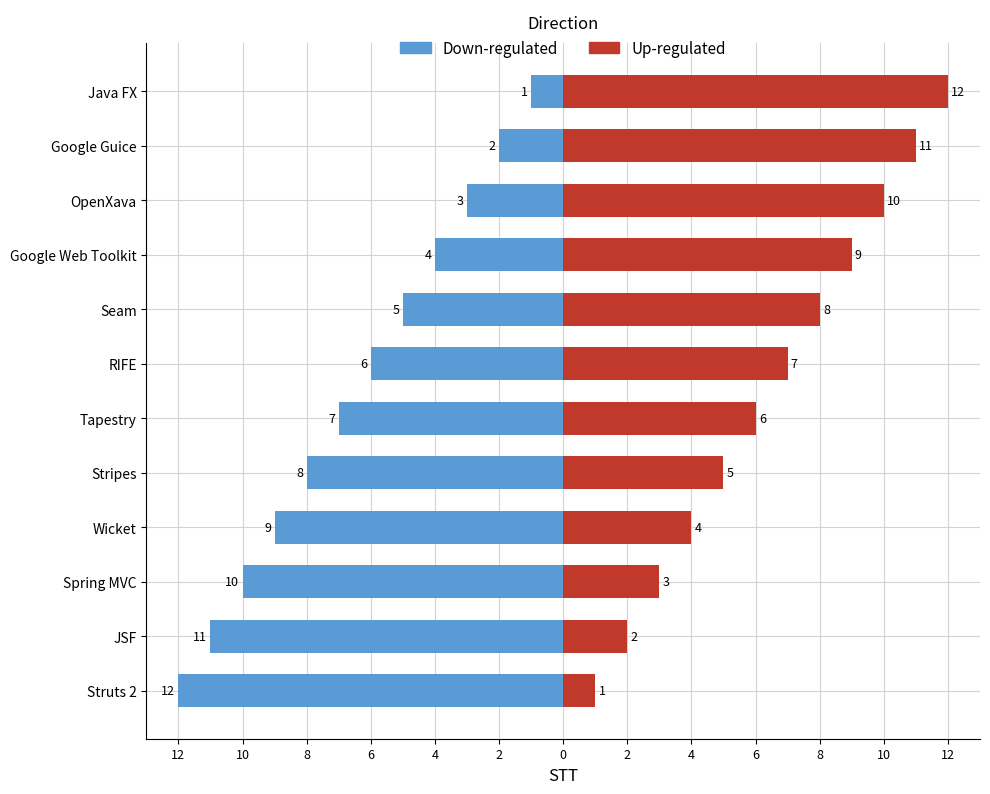

List the series in order of their peak value, highest first.

Up-regulated, Down-regulated